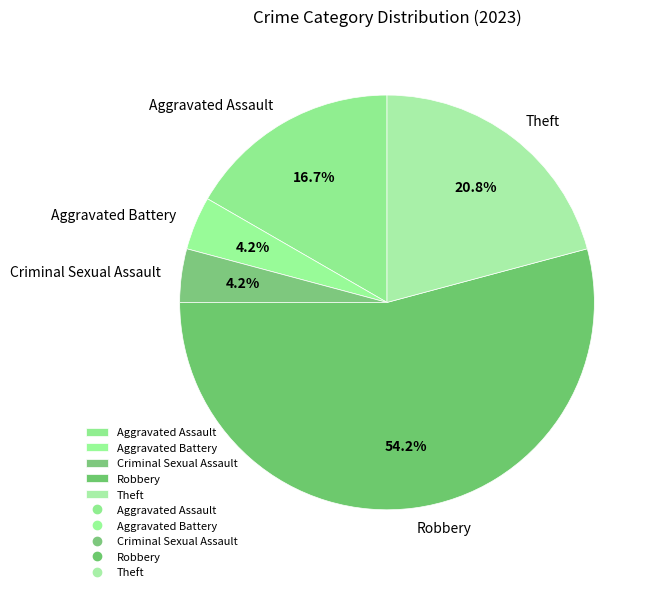

To the nearest percent, what percentage of the pie is Criminal Sexual Assault?

4%